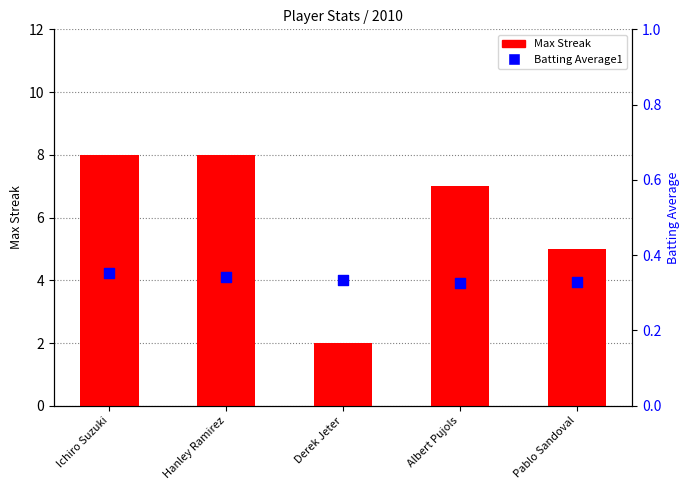

Which series has the widest spread of Y values?

Max Streak